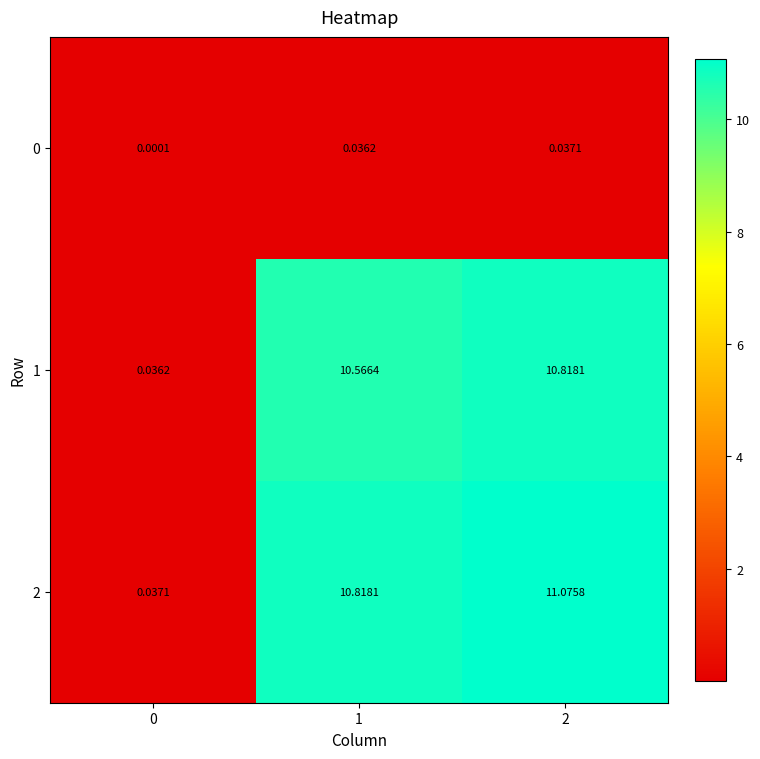

Is the value of 2 at 2 greater than the value of 1 at 0?

Yes